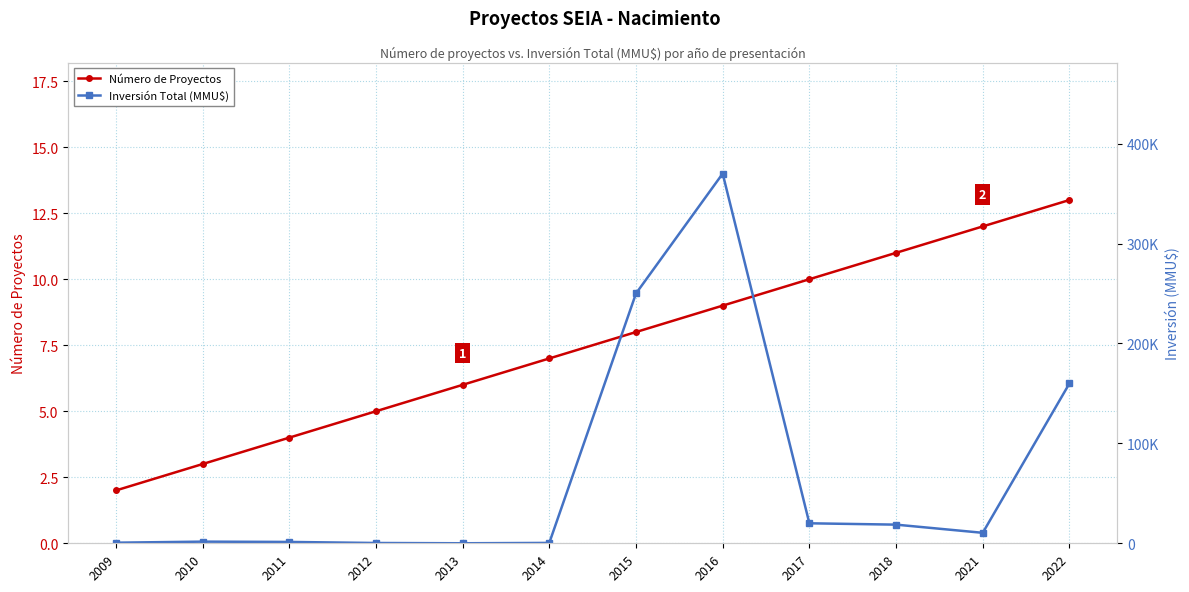

The Inversión Total (MMU$) series shows 6797 at 2018. True or false?

False